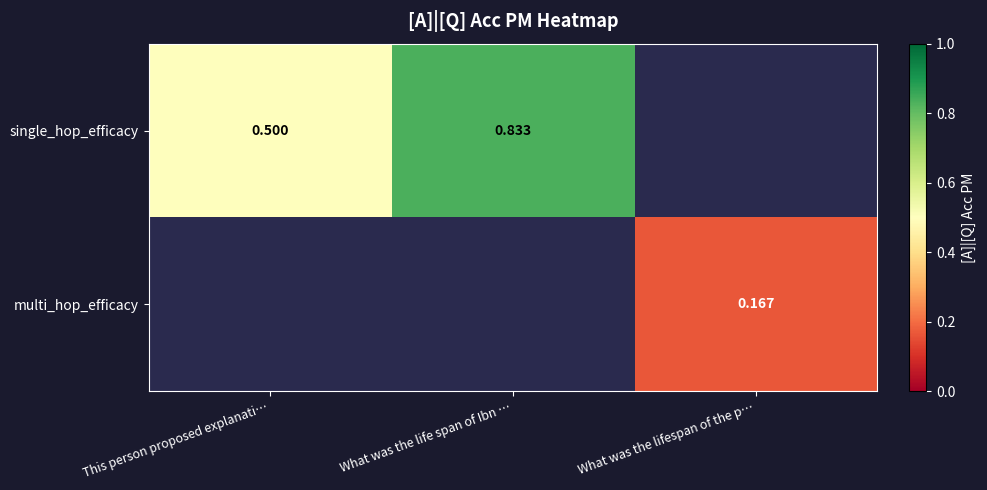

What is the smallest value displayed?

0.2